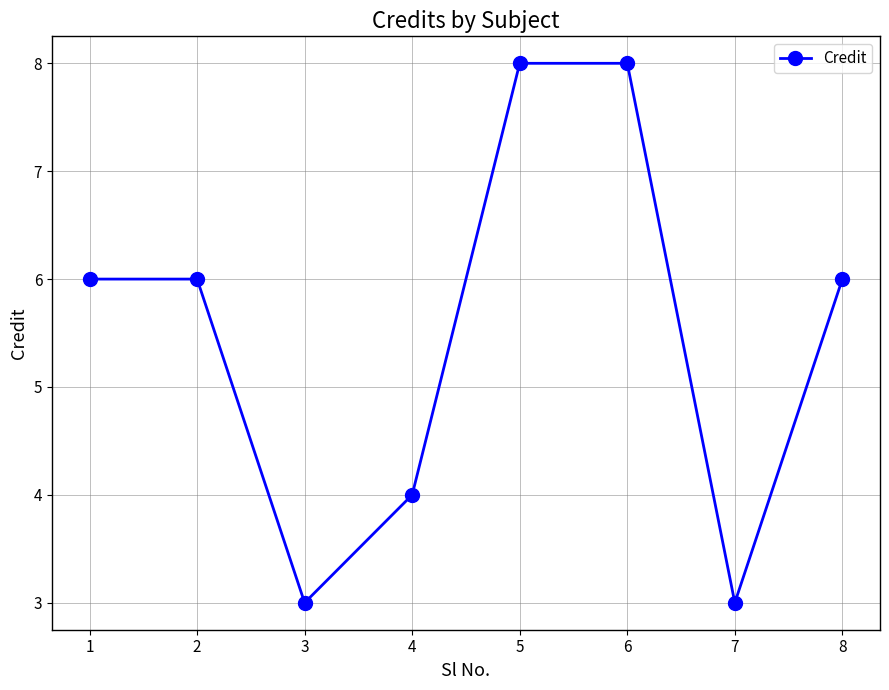

How many points are lower than both their immediate neighbors (excluding endpoints)?

2